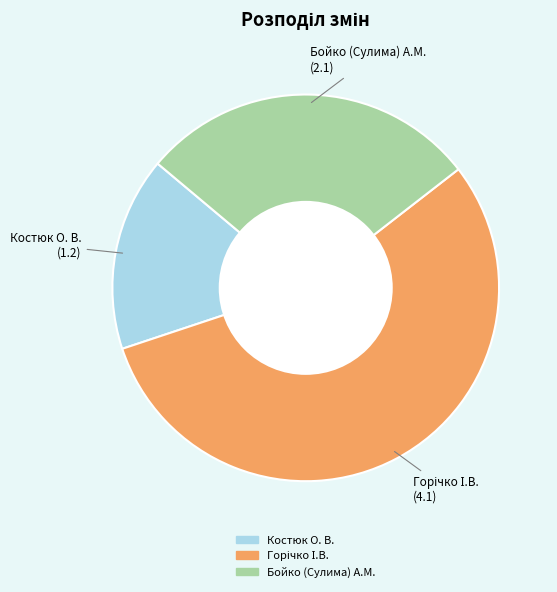

Is Костюк О. В. the majority of the pie?

No